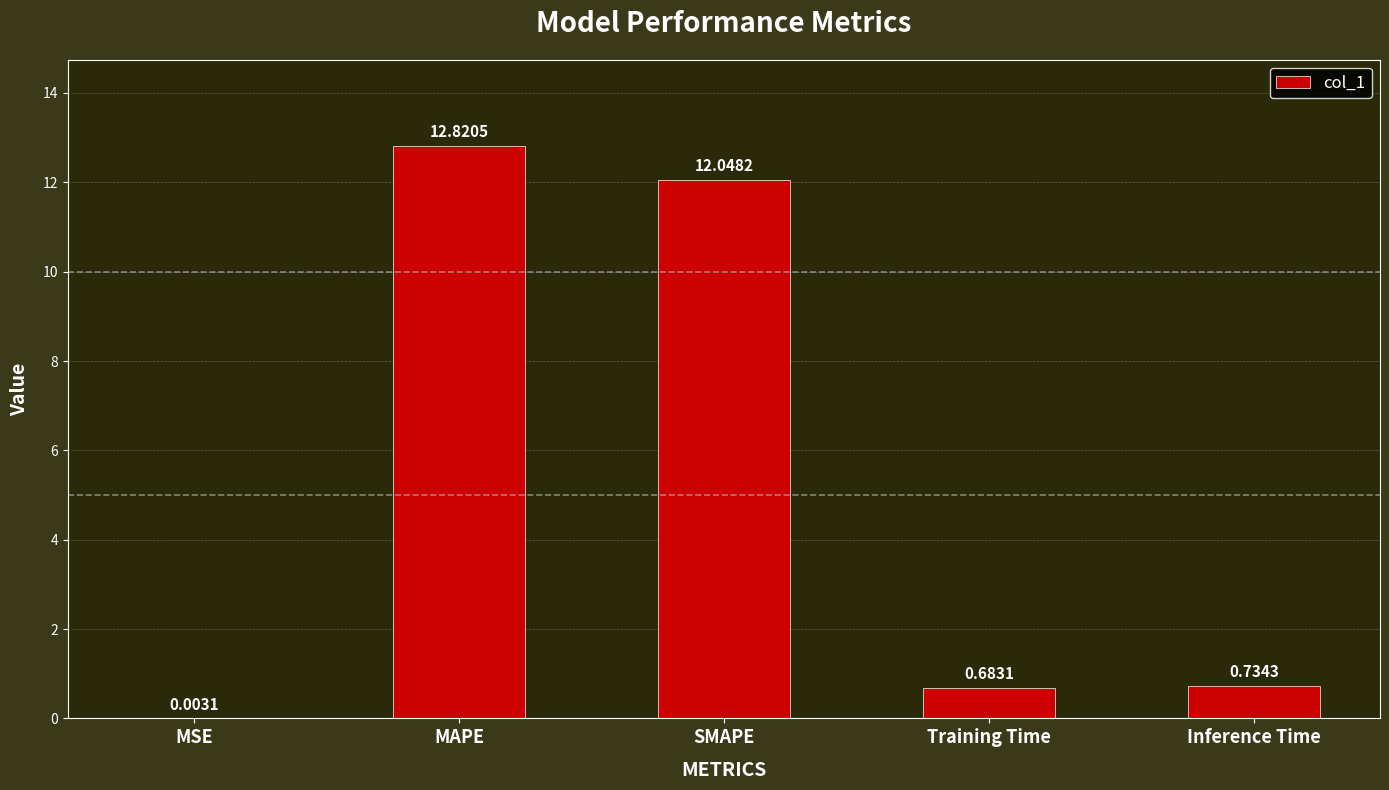

How many data points does each series have?

5